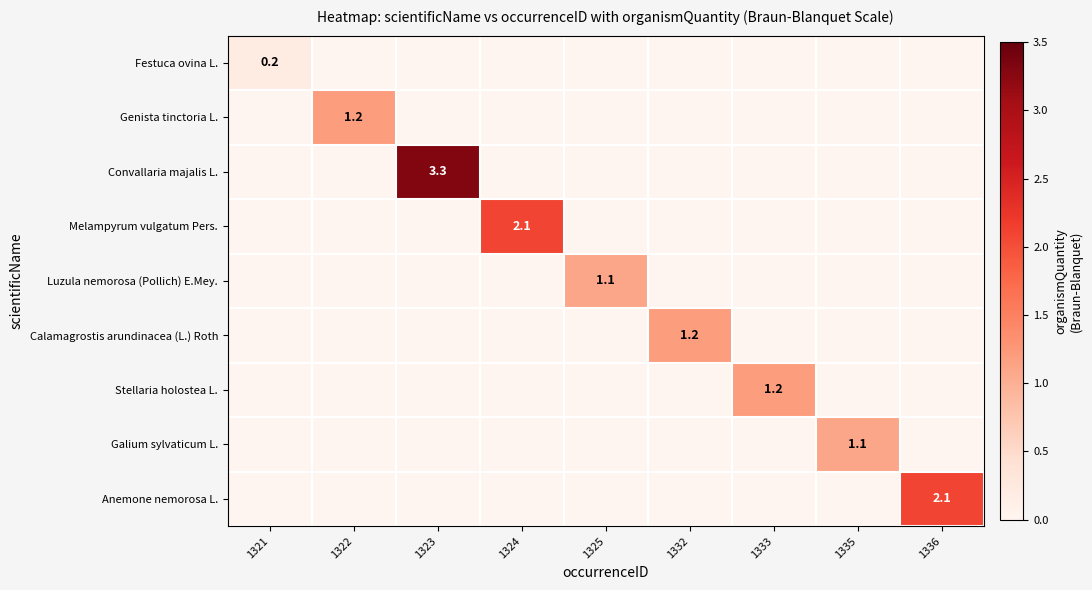

How many Stellaria holostea L. values are between 0 and 1?

8